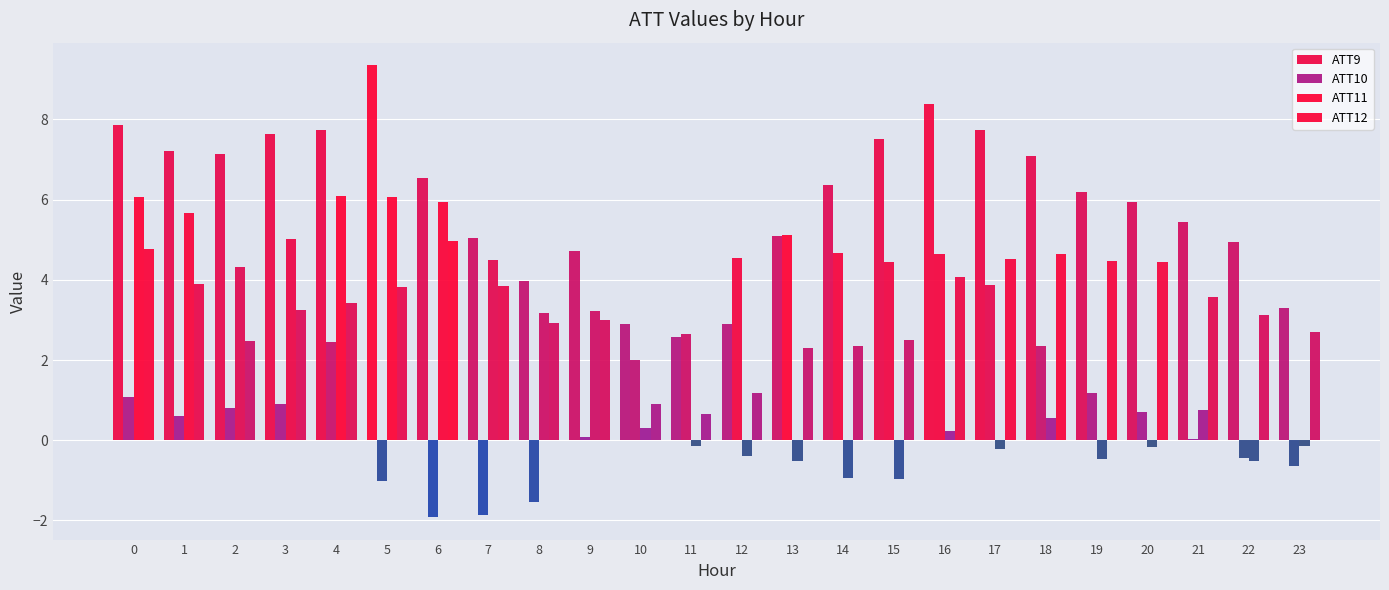

Reading left to right, what are all the values shown in this chart?

ATT9: 0=7.9	1=7.2	2=7.1	3=7.6	4=7.7	5=9.4	6=6.5	7=5.0	8=4.0	9=4.7	10=2.9	11=2.6	12=2.9	13=5.1	14=6.4	15=7.5	16=8.4	17=7.7	18=7.1	19=6.2	20=5.9	21=5.4	22=4.9	23=3.3
ATT10: 0=1.1	1=0.6	2=0.8	3=0.9	4=2.5	5=-1.0	6=-1.9	7=-1.9	8=-1.5	9=0.1	10=2.0	11=2.7	12=4.6	13=5.1	14=4.7	15=4.4	16=4.6	17=3.9	18=2.4	19=1.2	20=0.7	21=0.0	22=-0.4	23=-0.6
ATT11: 0=6.1	1=5.7	2=4.3	3=5.0	4=6.1	5=6.1	6=5.9	7=4.5	8=3.2	9=3.2	10=0.3	11=-0.2	12=-0.4	13=-0.5	14=-0.9	15=-1.0	16=0.2	17=-0.2	18=0.5	19=-0.5	20=-0.2	21=0.8	22=-0.5	23=-0.2
ATT12: 0=4.8	1=3.9	2=2.5	3=3.2	4=3.4	5=3.8	6=5.0	7=3.8	8=2.9	9=3.0	10=0.9	11=0.7	12=1.2	13=2.3	14=2.4	15=2.5	16=4.1	17=4.5	18=4.6	19=4.5	20=4.5	21=3.6	22=3.1	23=2.7